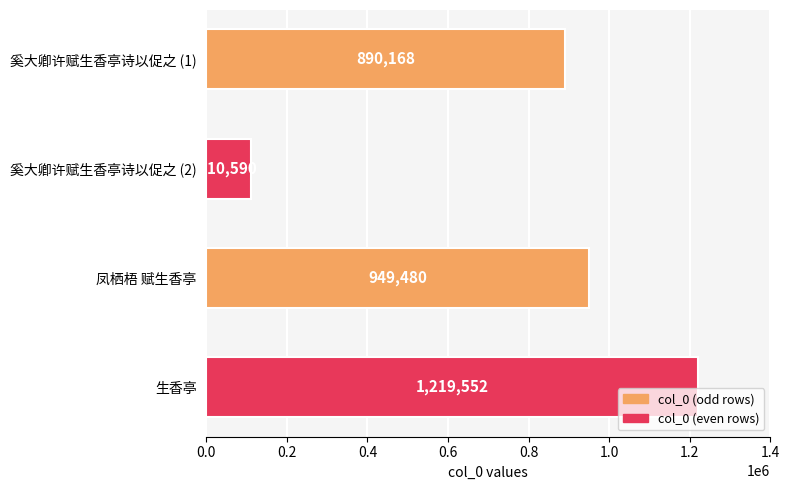

At which category does the chart reach its peak across all series?

生香亭